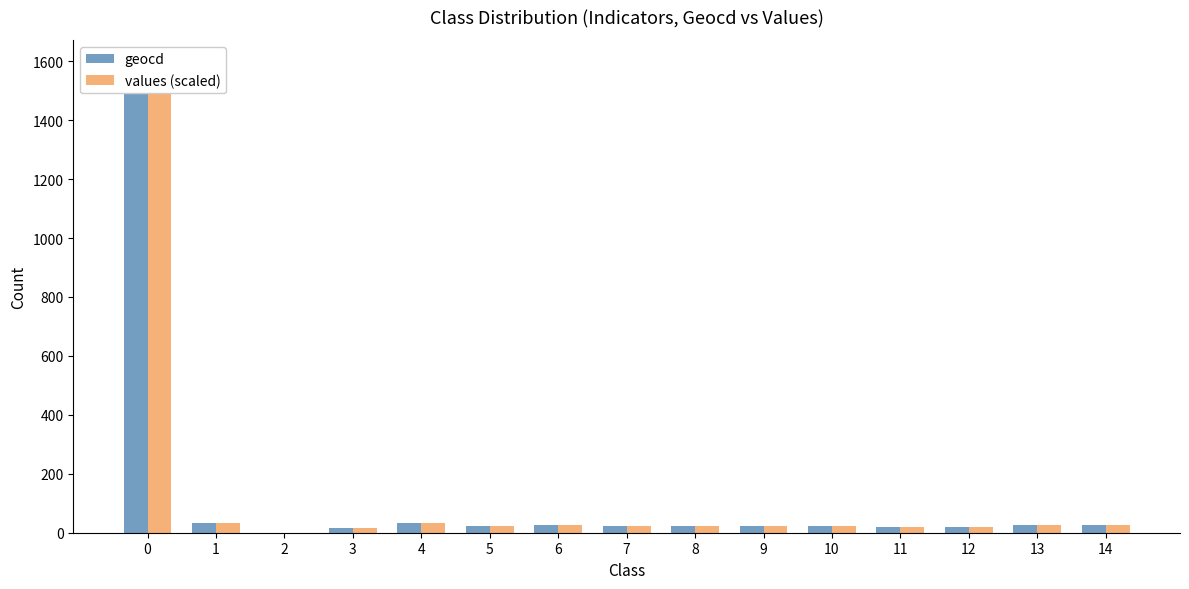

True or false: geocd has a value of 12.8 at 8.

False